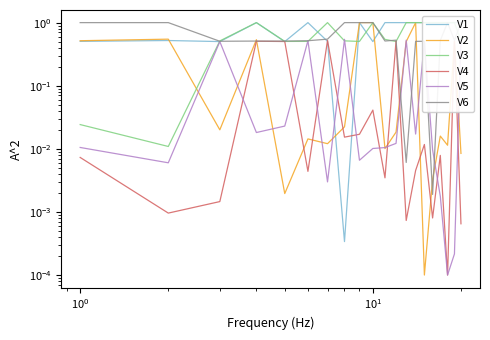

Which series has the widest spread of values?

V2